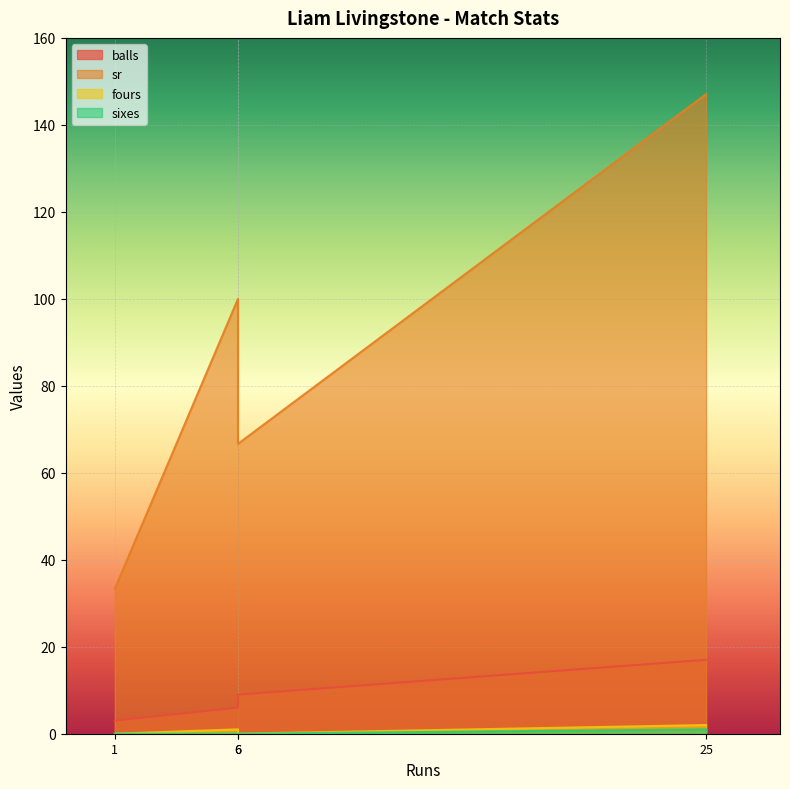

Rank the categories by balls value from lowest to highest.

1, 6, 6, 25